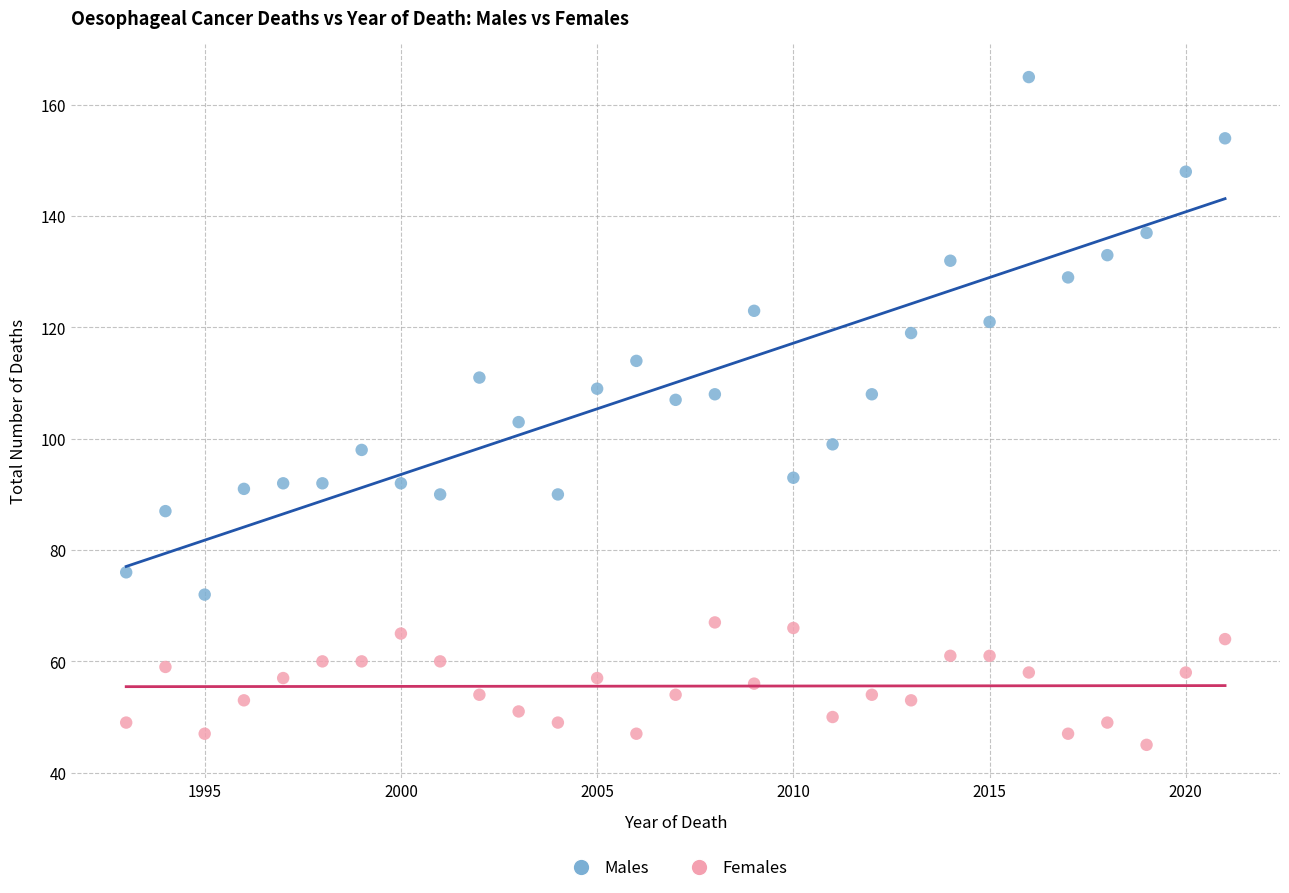

Which series has the largest Y range (max minus min)?

Males